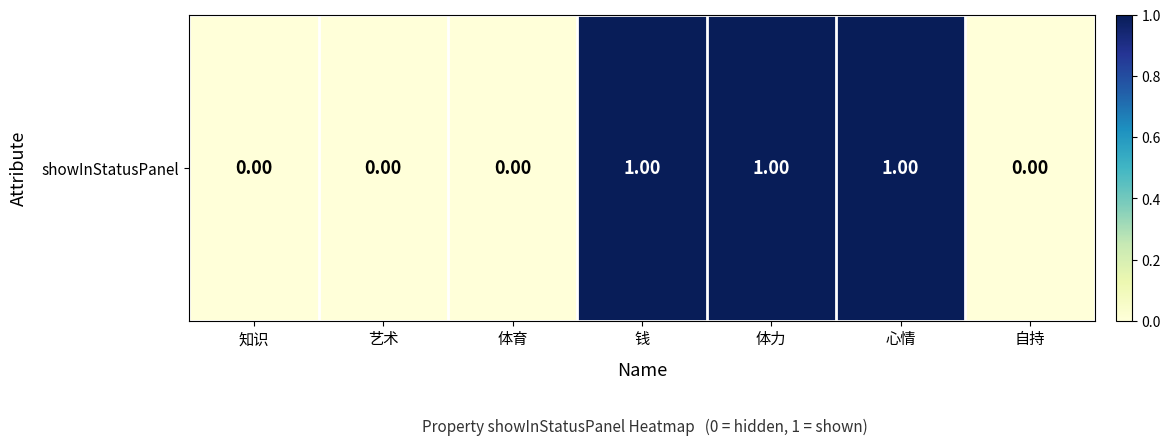

The value at 艺术 is 0. True or false?

True